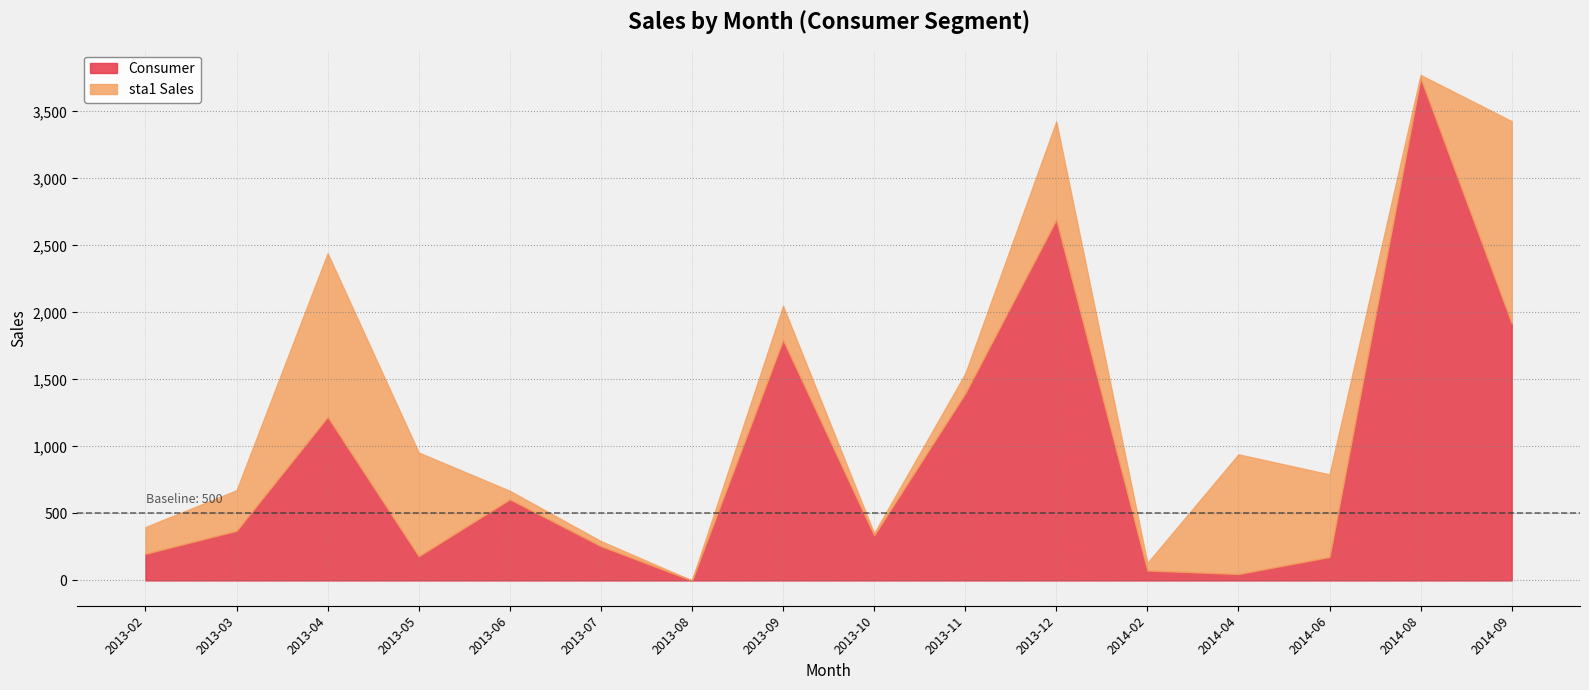

Is the value of Consumer at 2013-02 greater than the value of sta1 Sales at 2013-02?

No